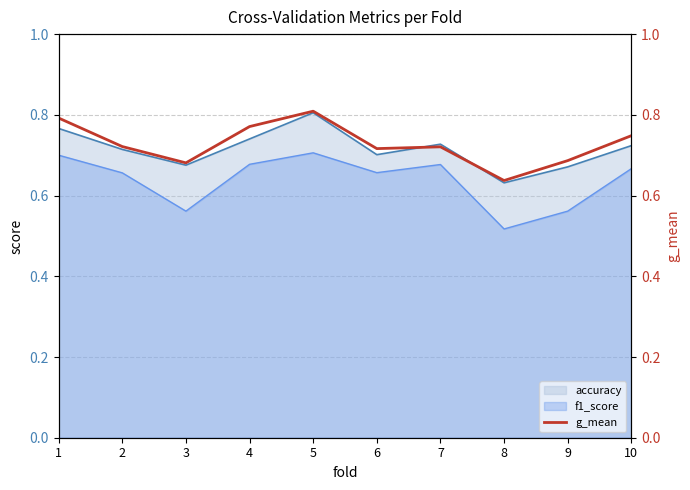

True or false: accuracy and f1_score cross at least once.

False